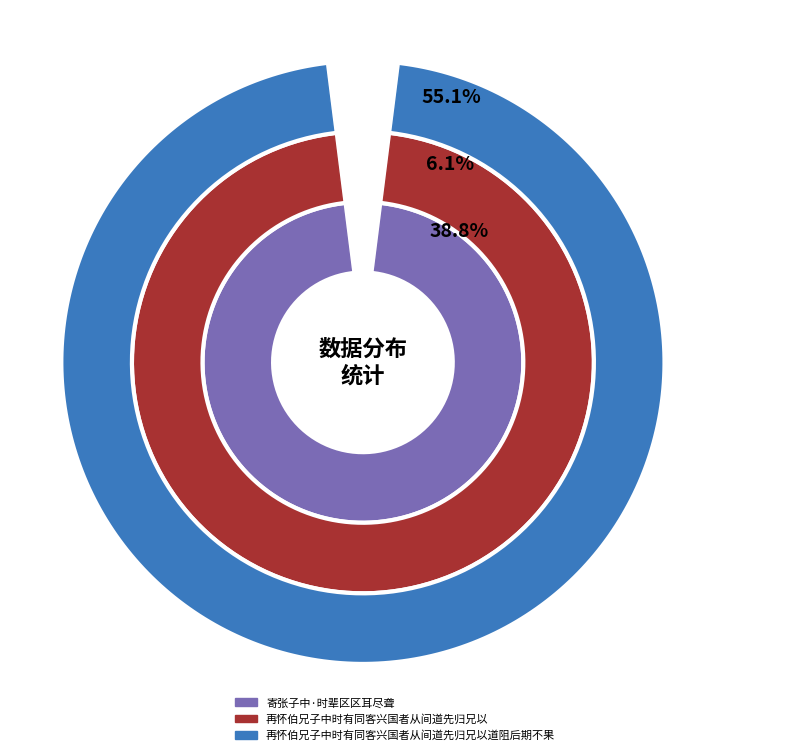

Do 寄张子中·时辈区区耳尽聋 and 再怀伯兄子中时有同客兴国者从间道先归兄以道阻后期不果 together represent more than half of the pie?

Yes